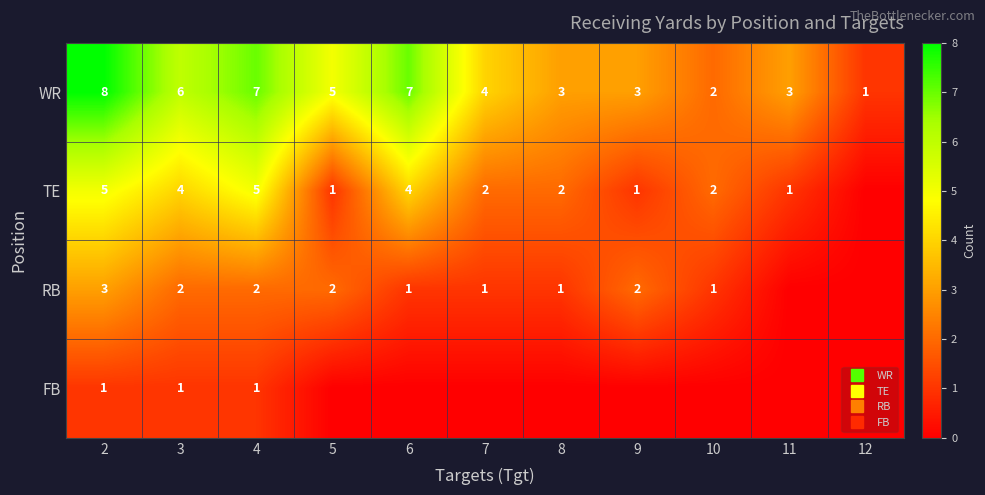

What is the difference between the highest and lowest values at 2?

7